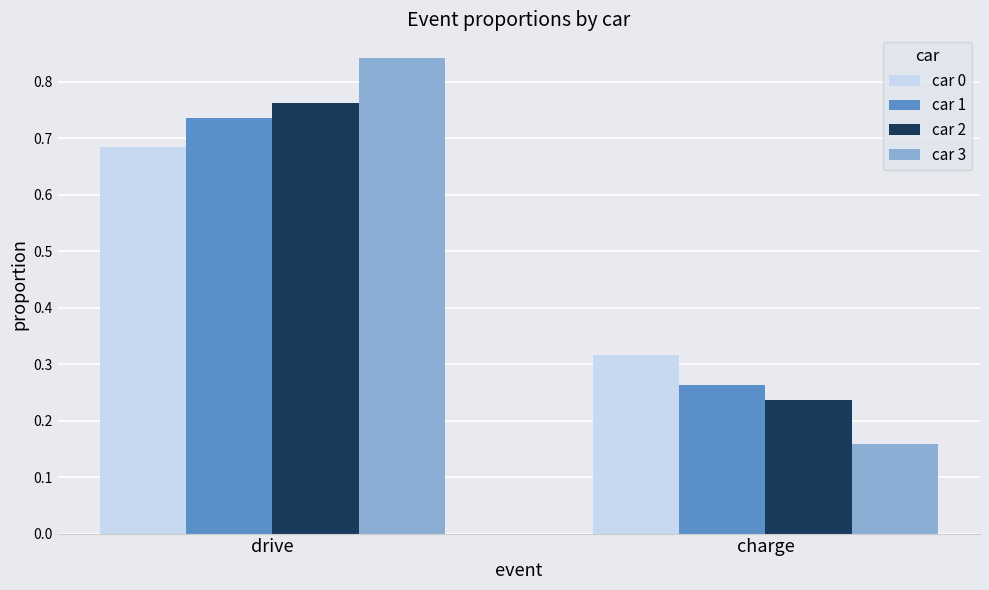

What is the label of the 2nd bar from the left?

charge